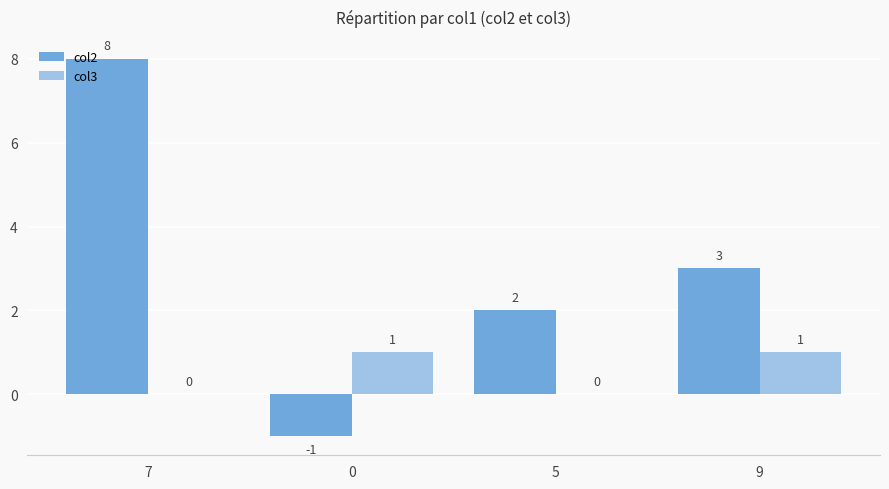

What is the total value across all series at 7?

8